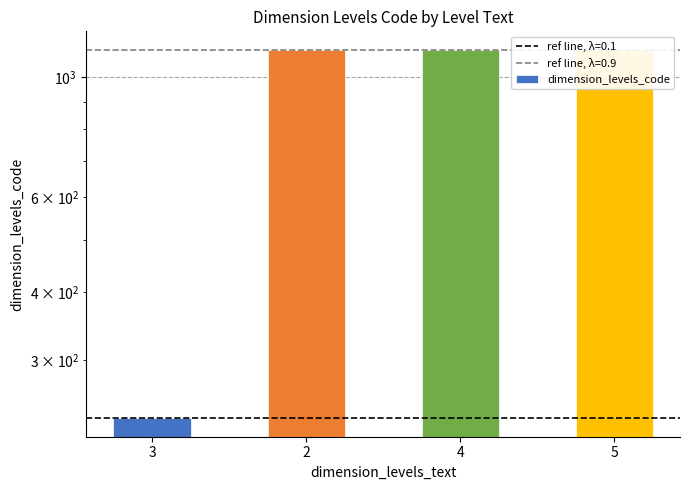

What position from the left is 5?

4